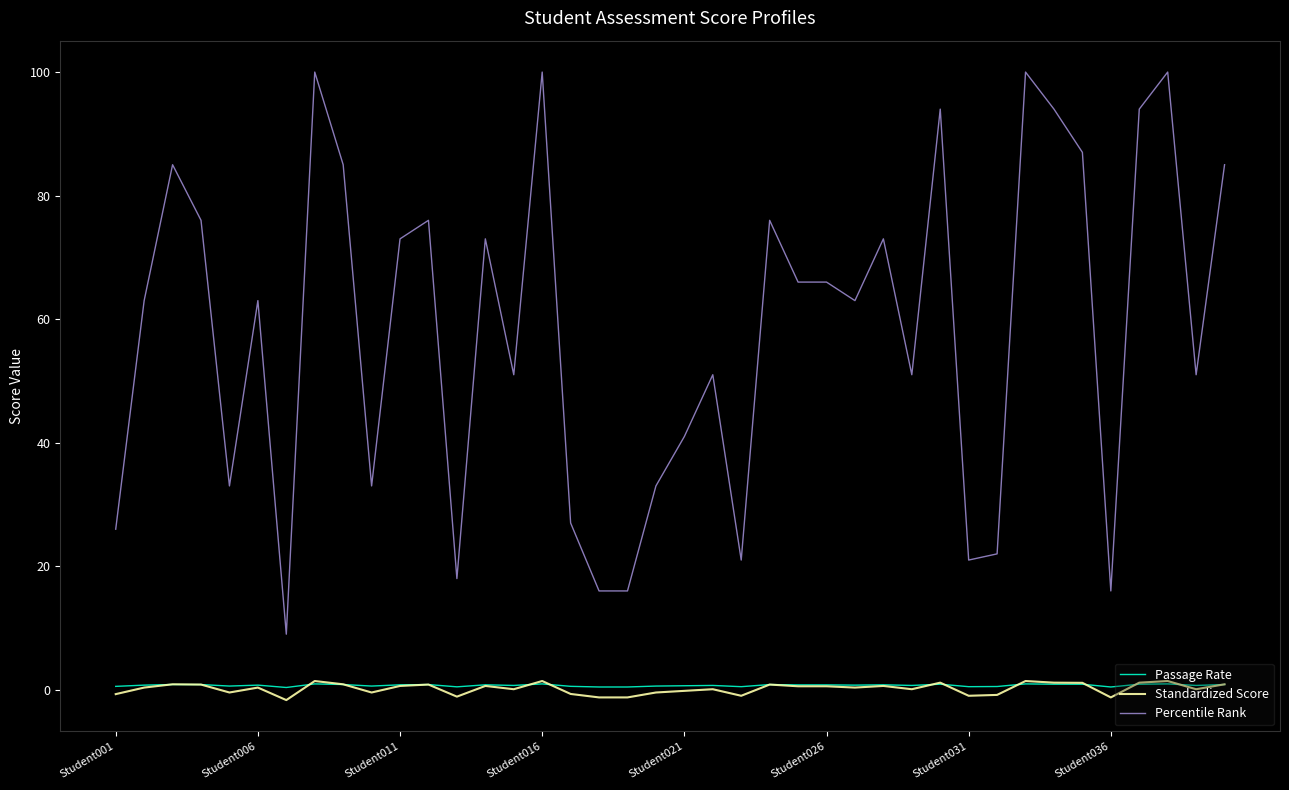

What is the average value of the Passage Rate series?

0.7